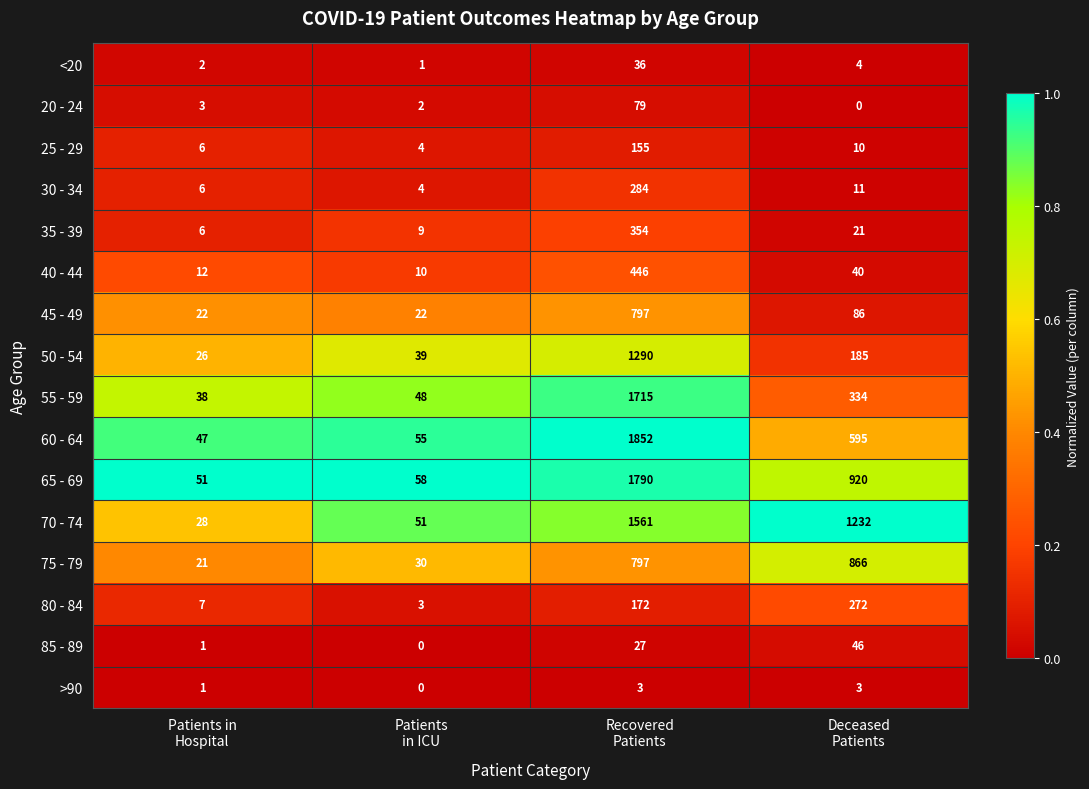

What is the greatest value displayed?

1852